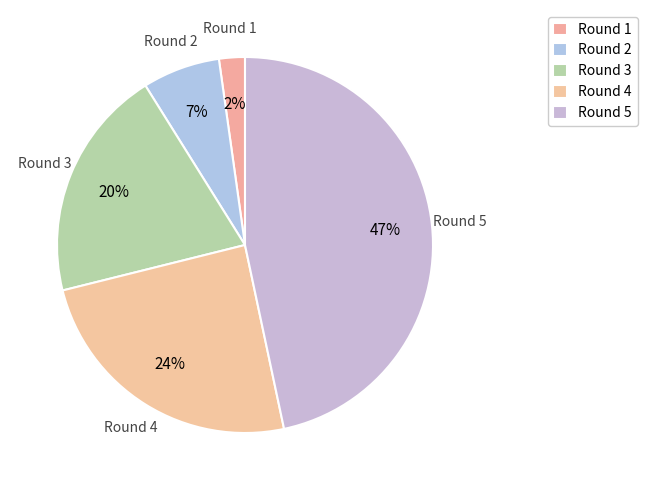

Count the number of slices in the pie.

5